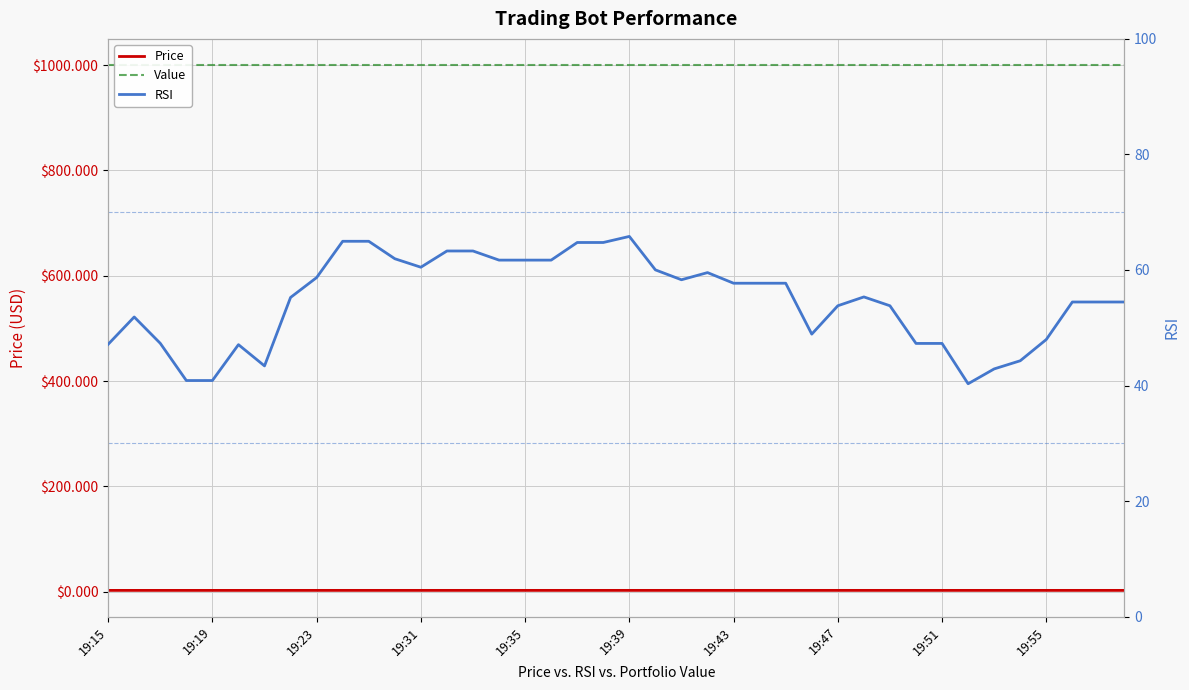

What position from the left is 31?

32